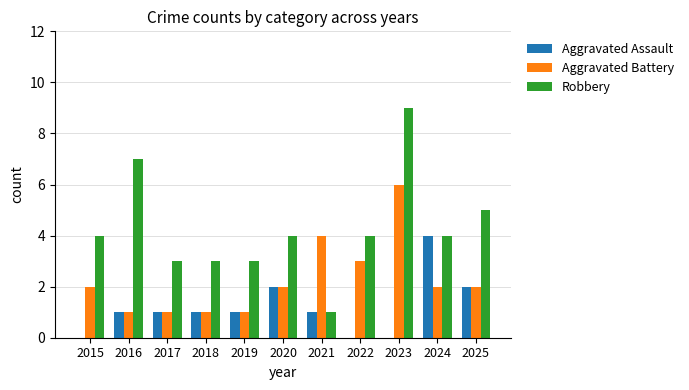

Does the chart contain stacked bars?

No